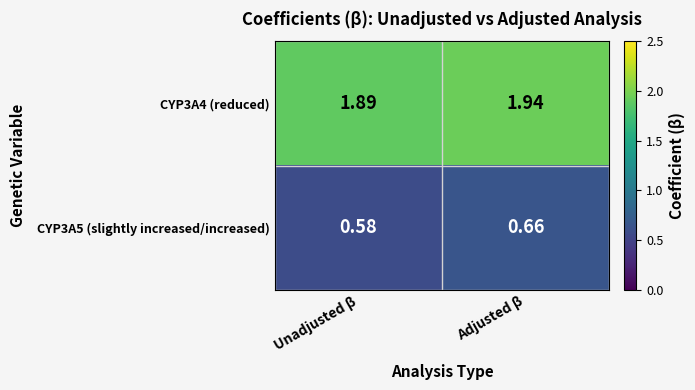

At which category is the sum across all series the highest?

Adjusted β